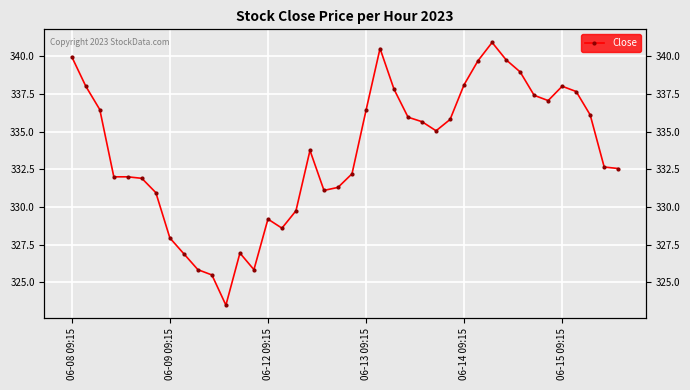

What position from the right is 25?

15